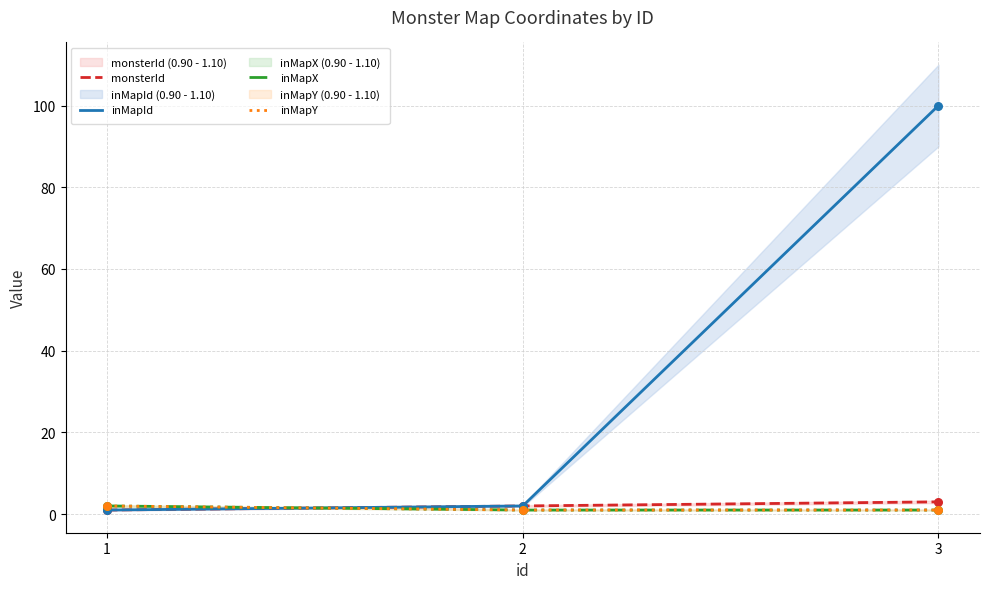

Which series reaches the maximum Y coordinate?

inMapId